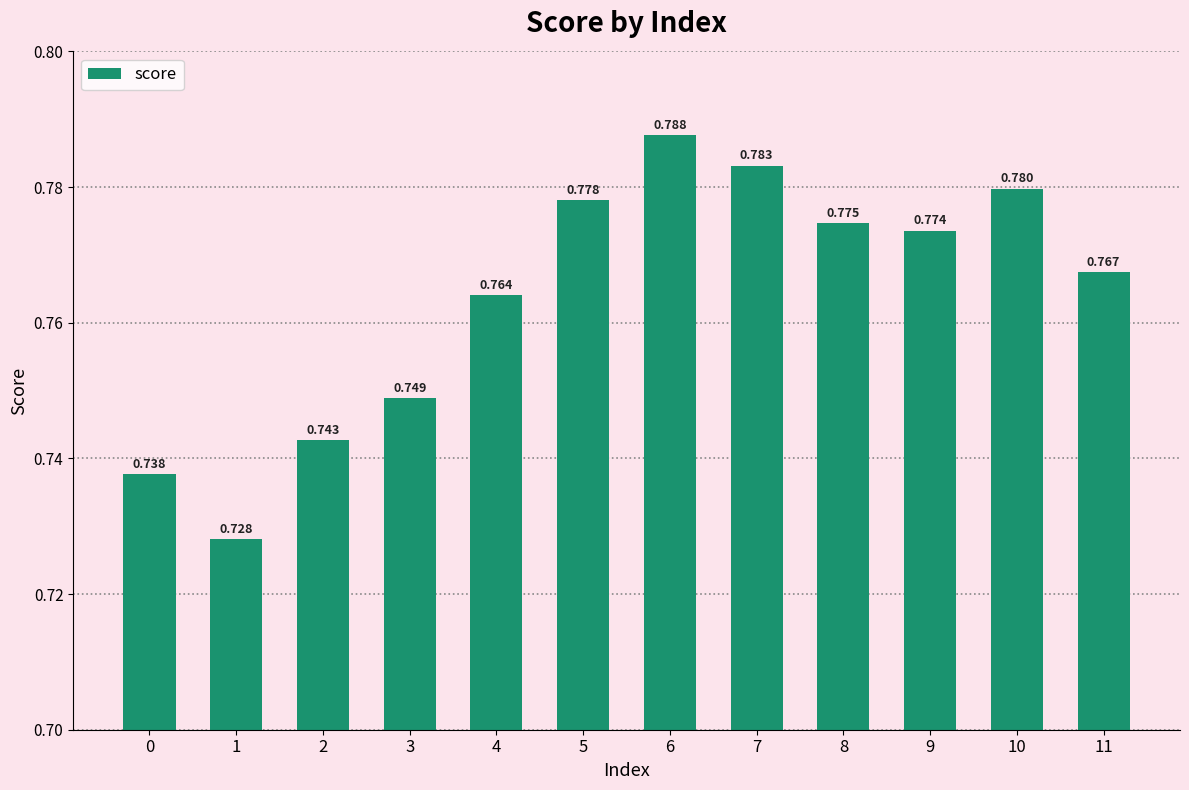

What is the maximum value shown in the chart?

0.8